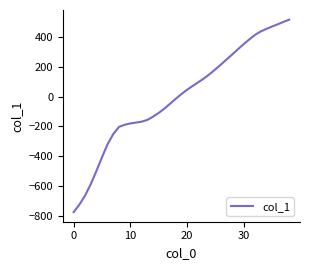

What is the minimum value shown in the chart?

-777